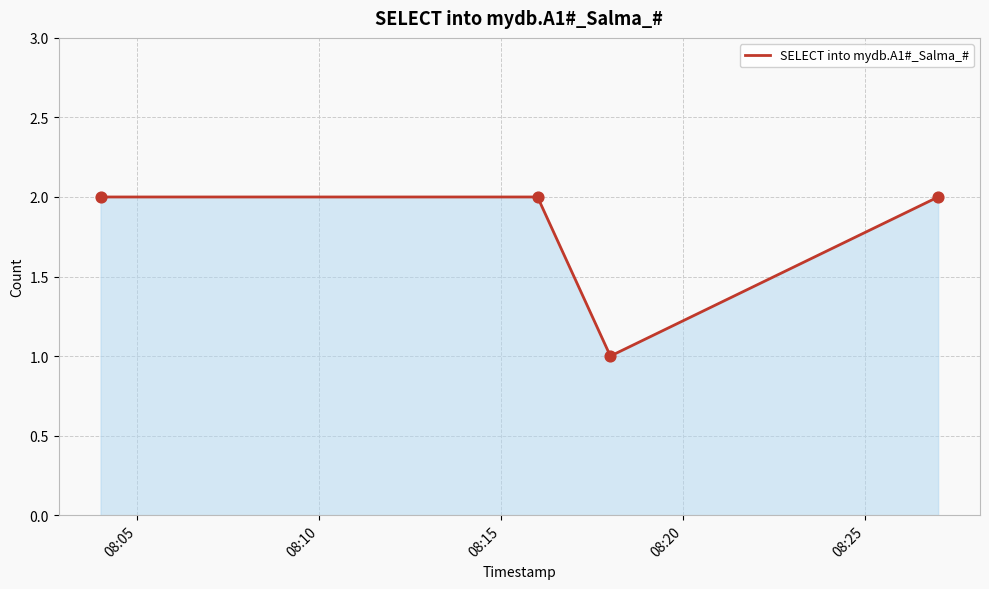

True or false: there are more than 1 points higher than both neighbors.

False